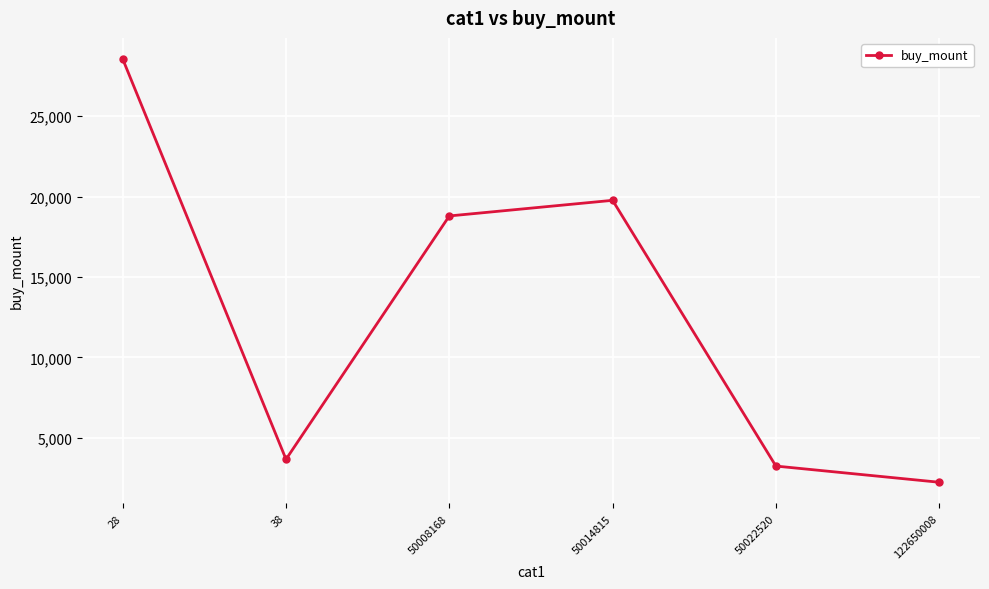

Reading left to right, what are all the values shown in this chart?

28545	3666	18792	19763	3245	2239